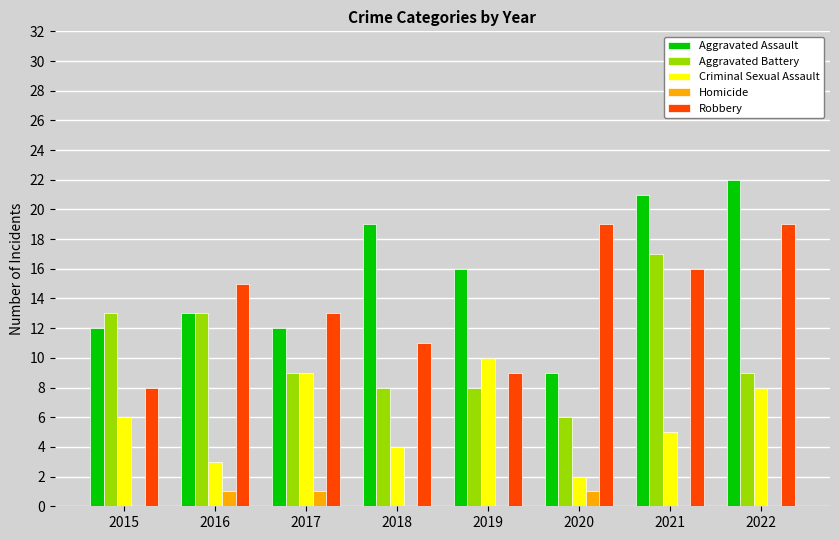

What is the sum of the Aggravated Assault values at 2016 and 2018?

32